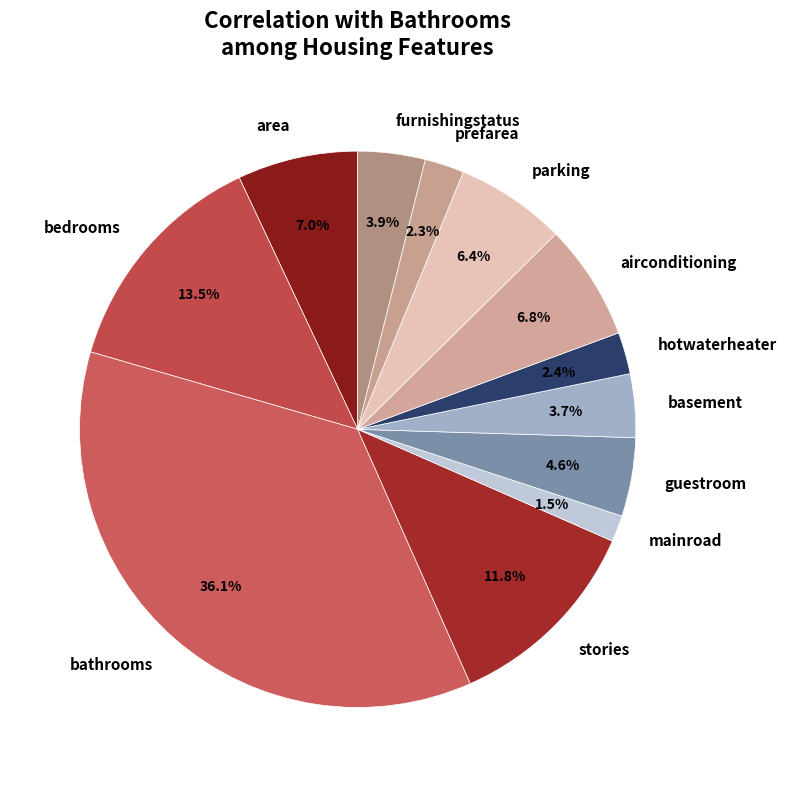

Does prefarea account for over 50% of the chart?

No